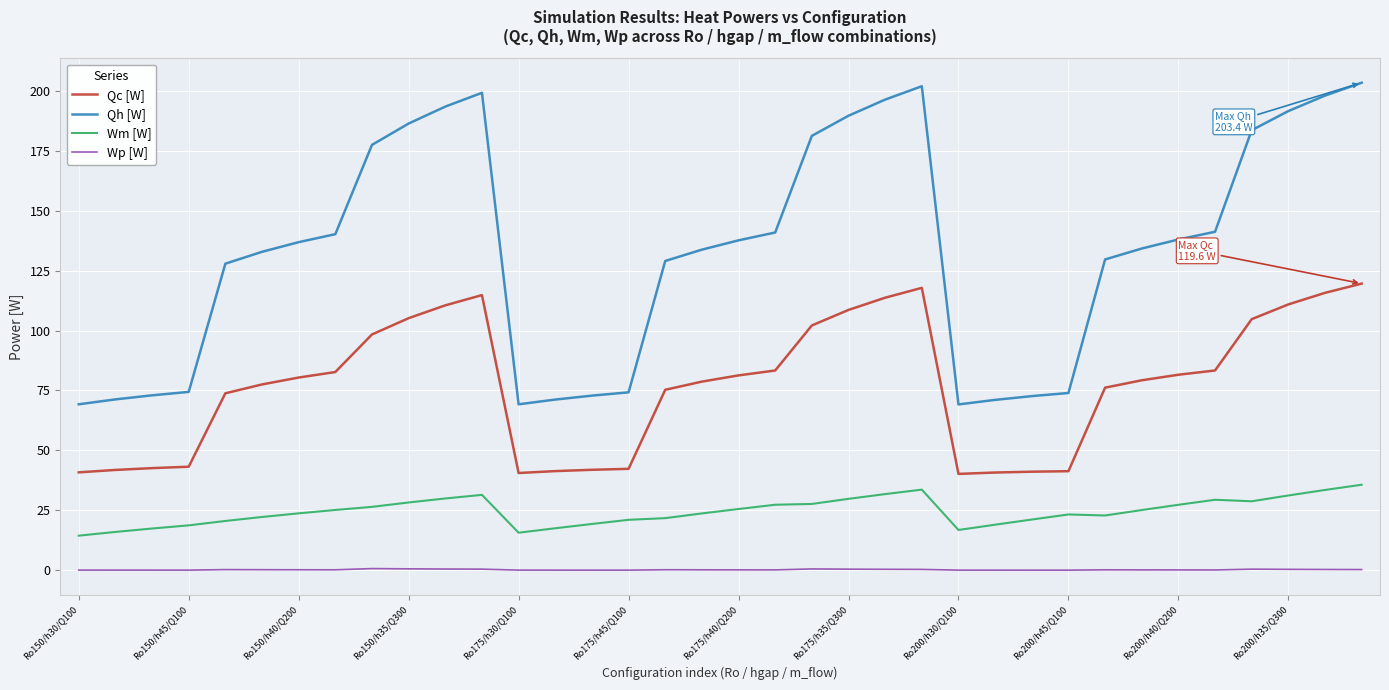

What is the greatest value displayed?

203.4